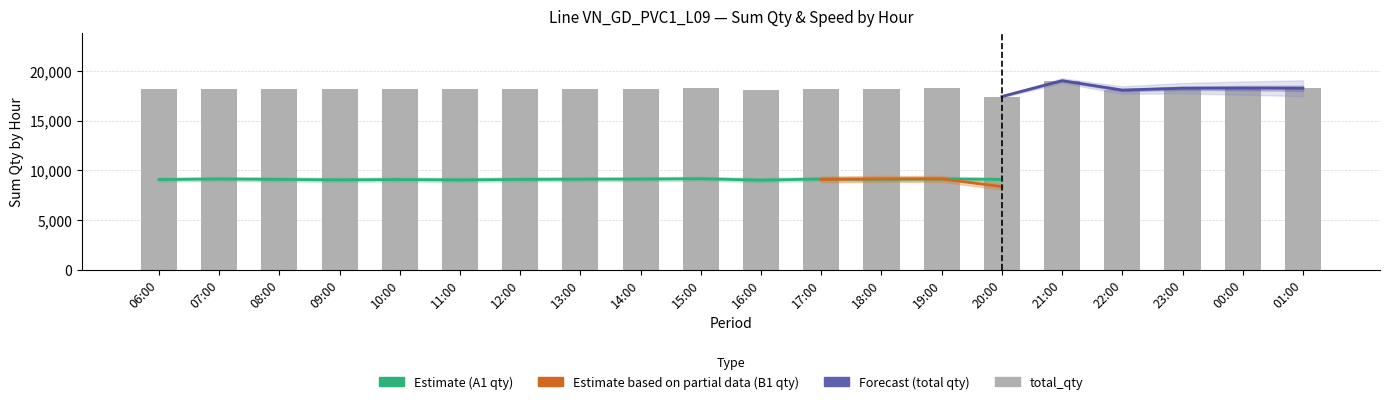

What is the label of the 18th bar from the right?

08:00